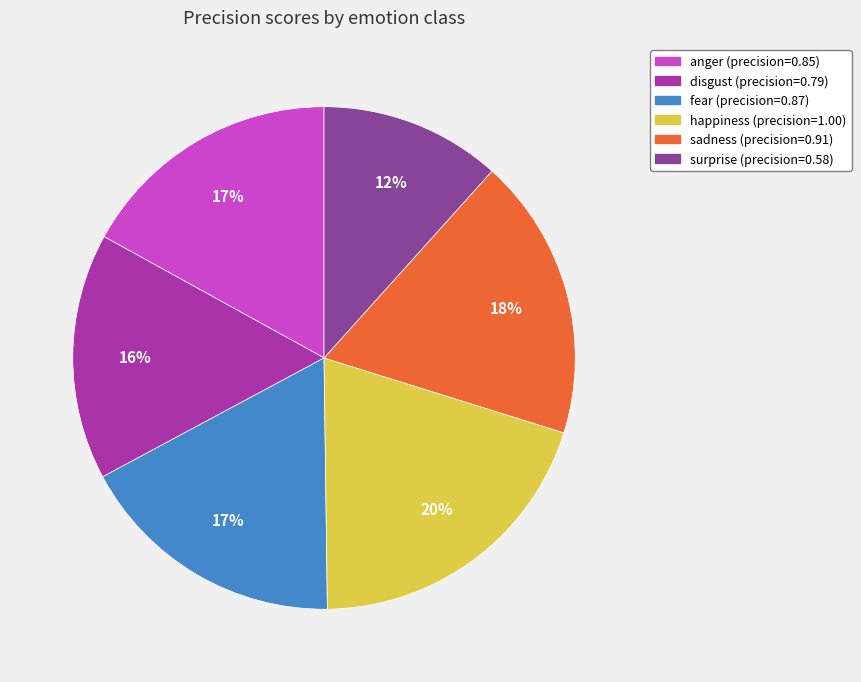

The surprise slice represents 12% of the pie. True or false?

True